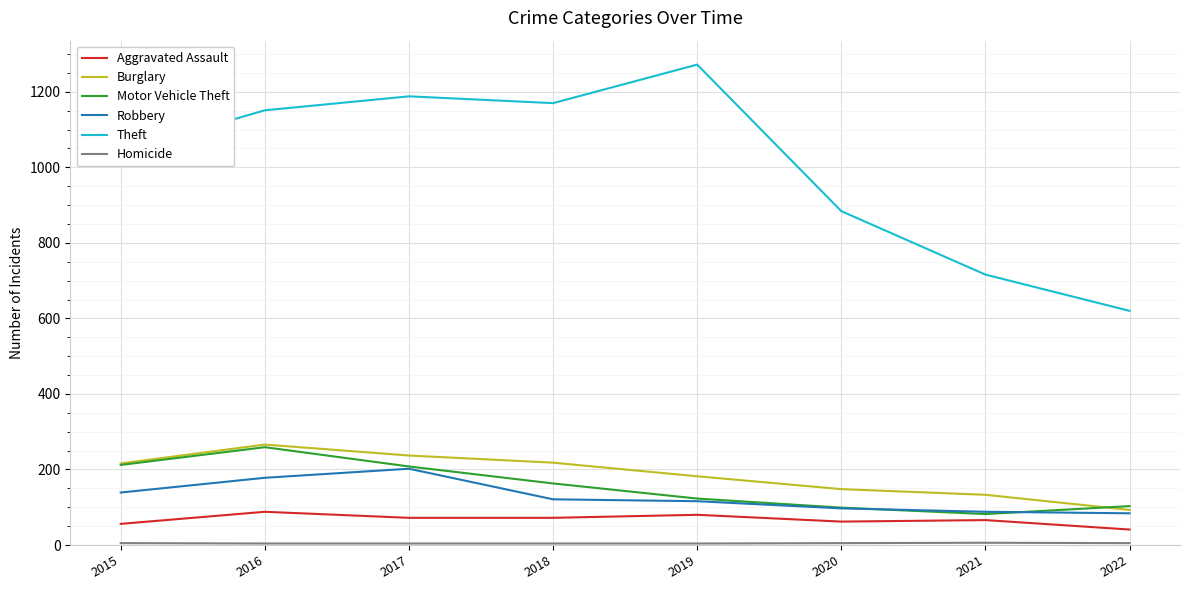

What is the spread (max minus min) of values at 2021?

710